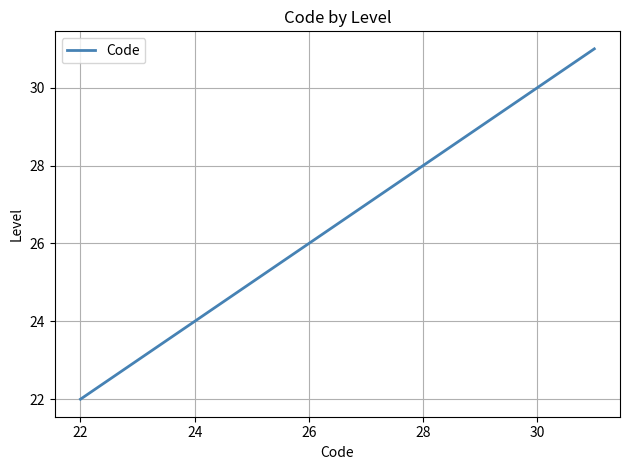

Count the number of data series in this chart.

1